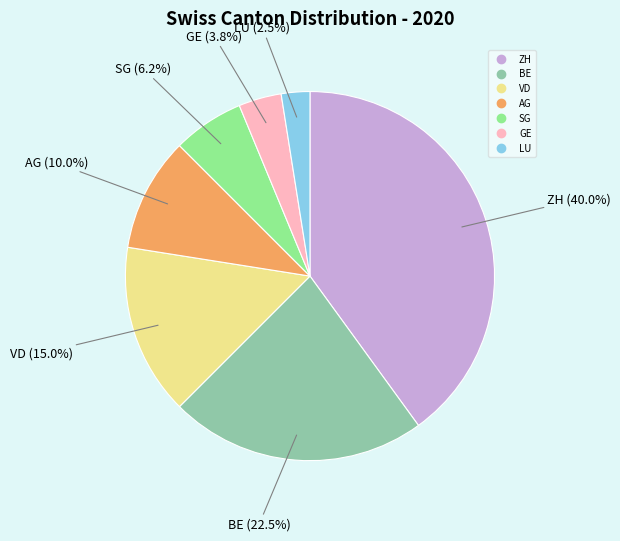

What is the largest slice in the pie chart?

ZH